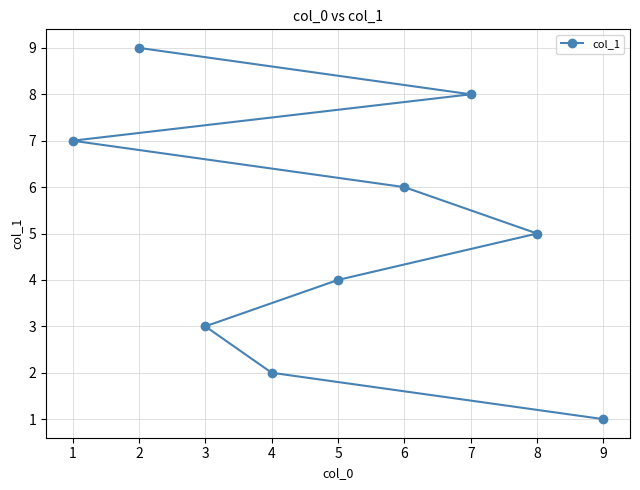

The chart shows a value of 9 at 2. True or false?

True